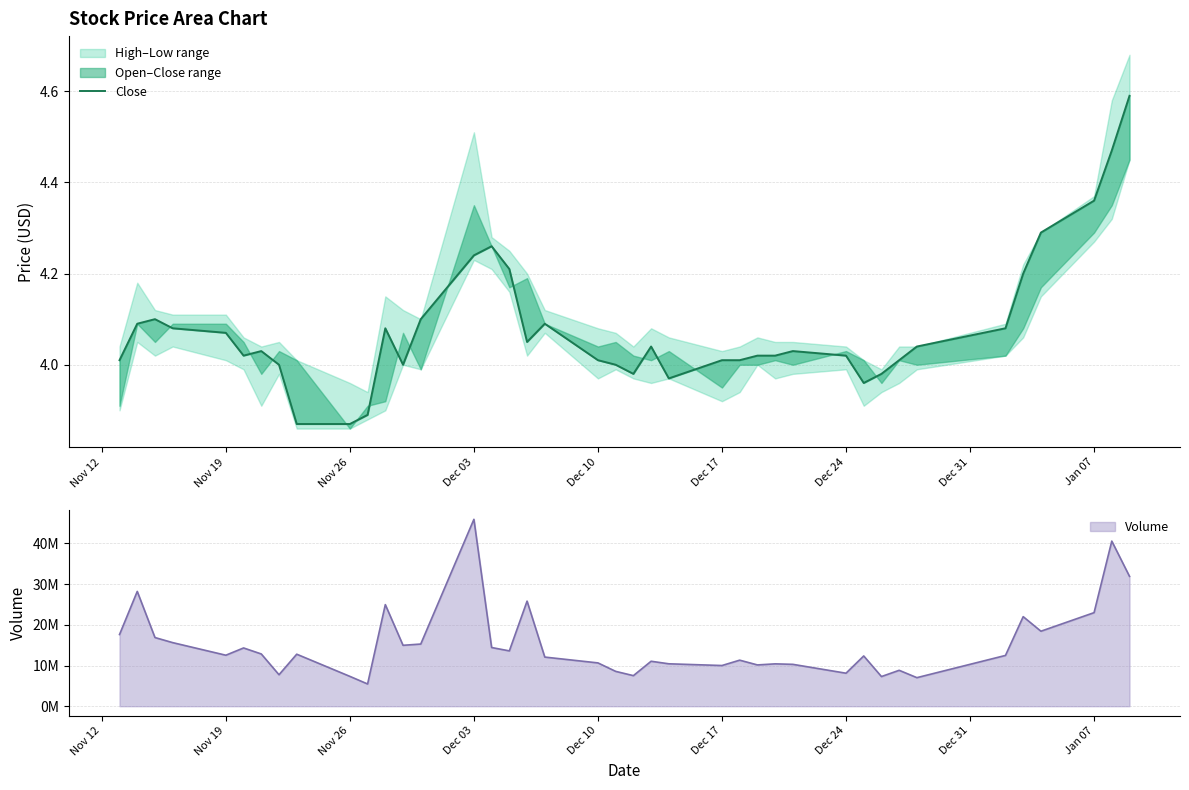

Does the chart have visible grid lines?

Yes